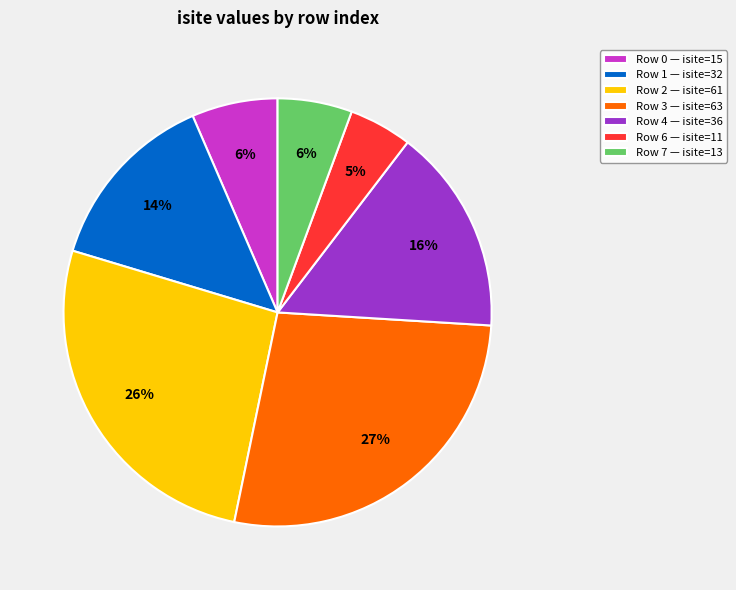

Does any single category account for the majority?

No